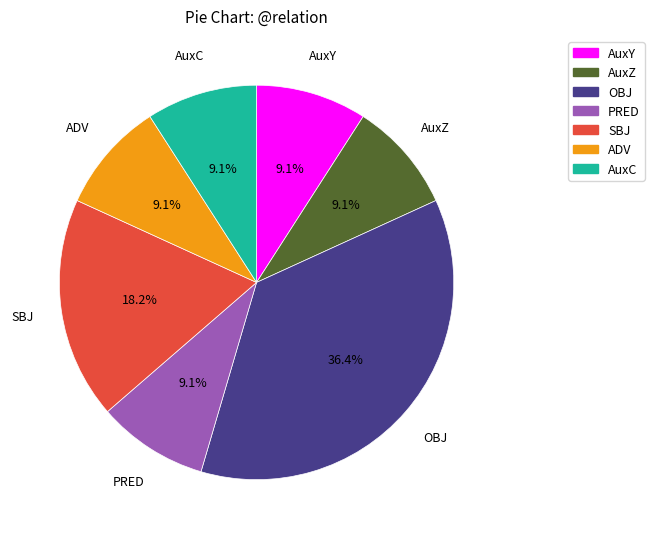

Is there a majority slice in this chart?

No